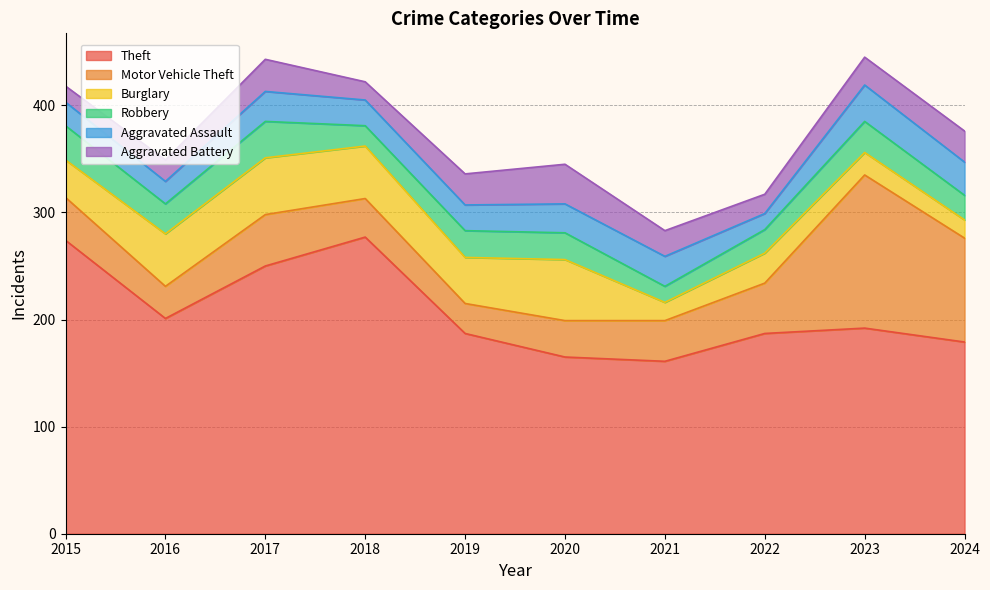

Between 2016 and 2021, which series saw the biggest shift?

Theft